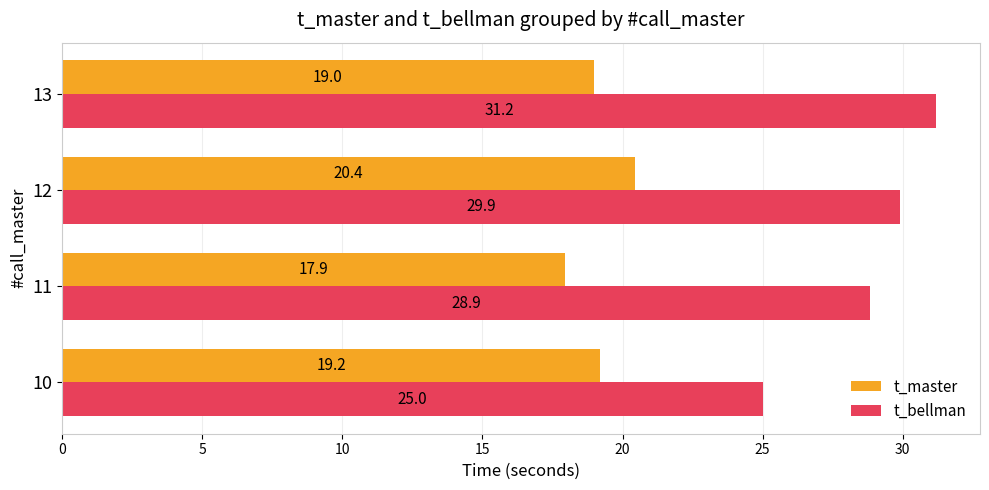

What is the greatest value displayed?

31.2